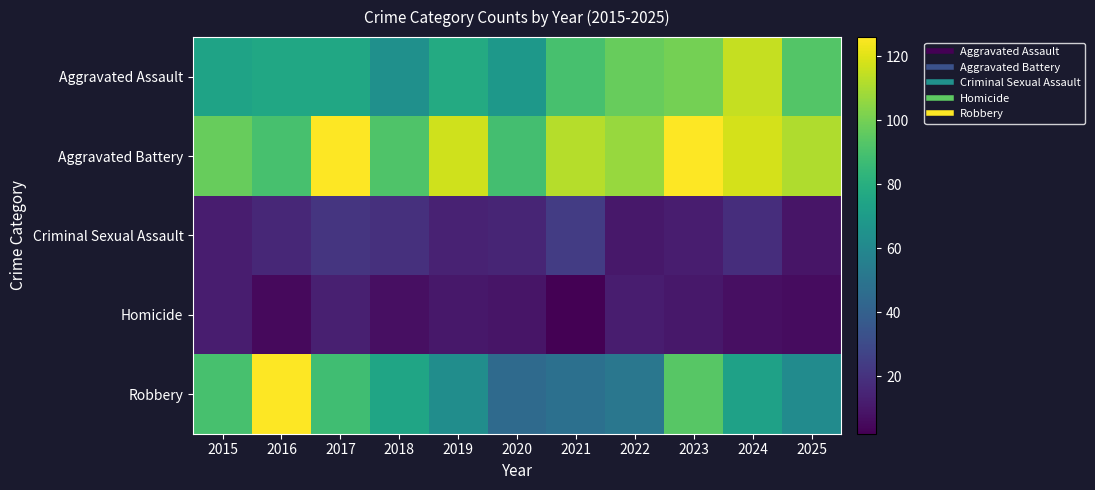

What is the minimum value shown in the chart?

2